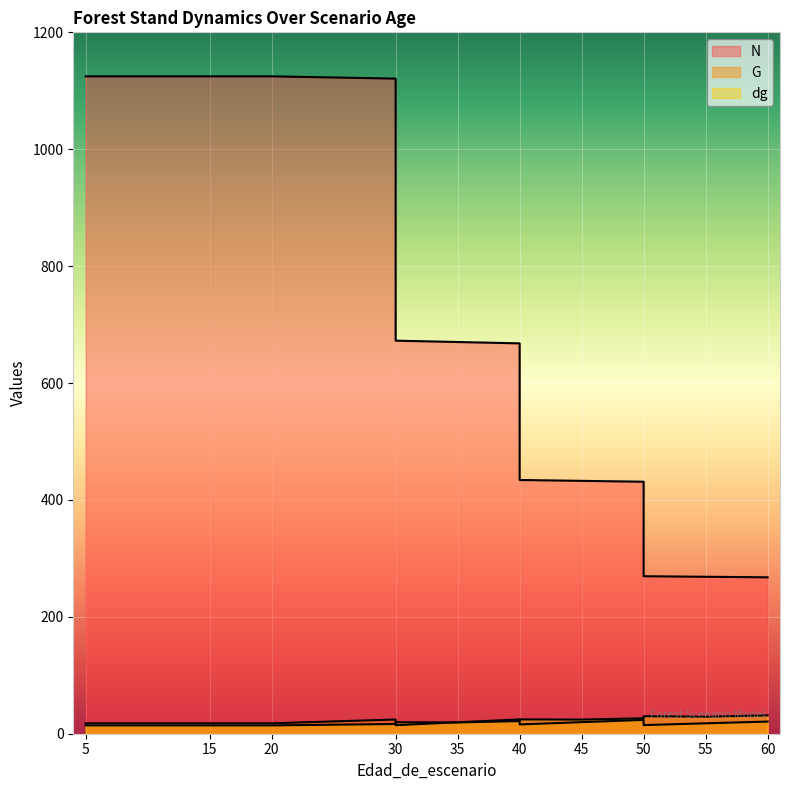

What is the value of the G point at the 5th from the left?

24.3